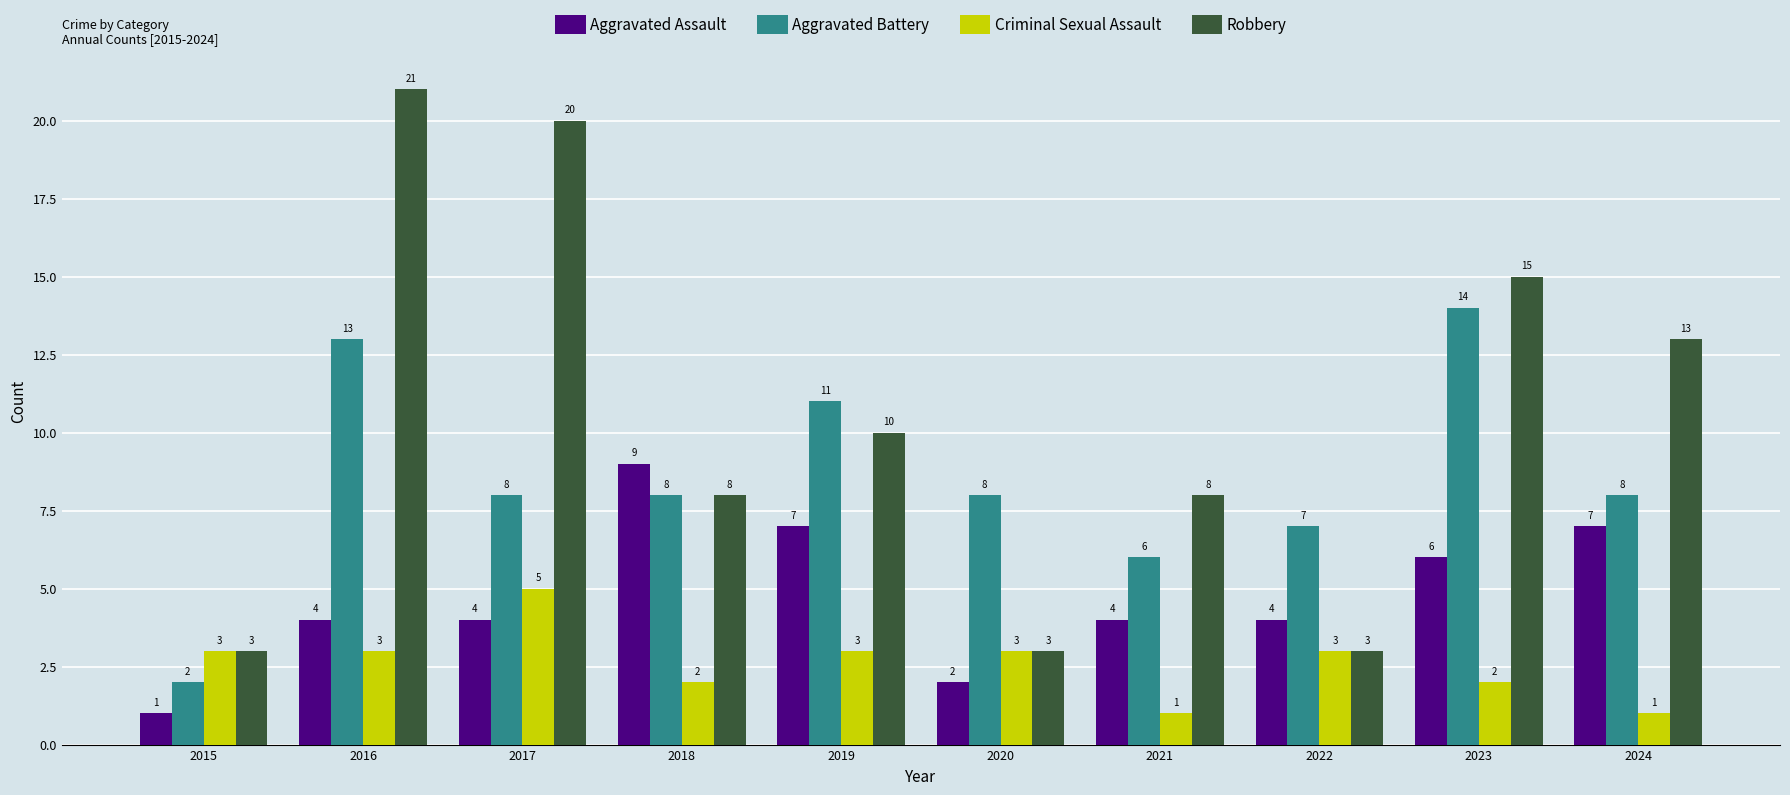

Where does the Aggravated Battery series first go above 8?

2016